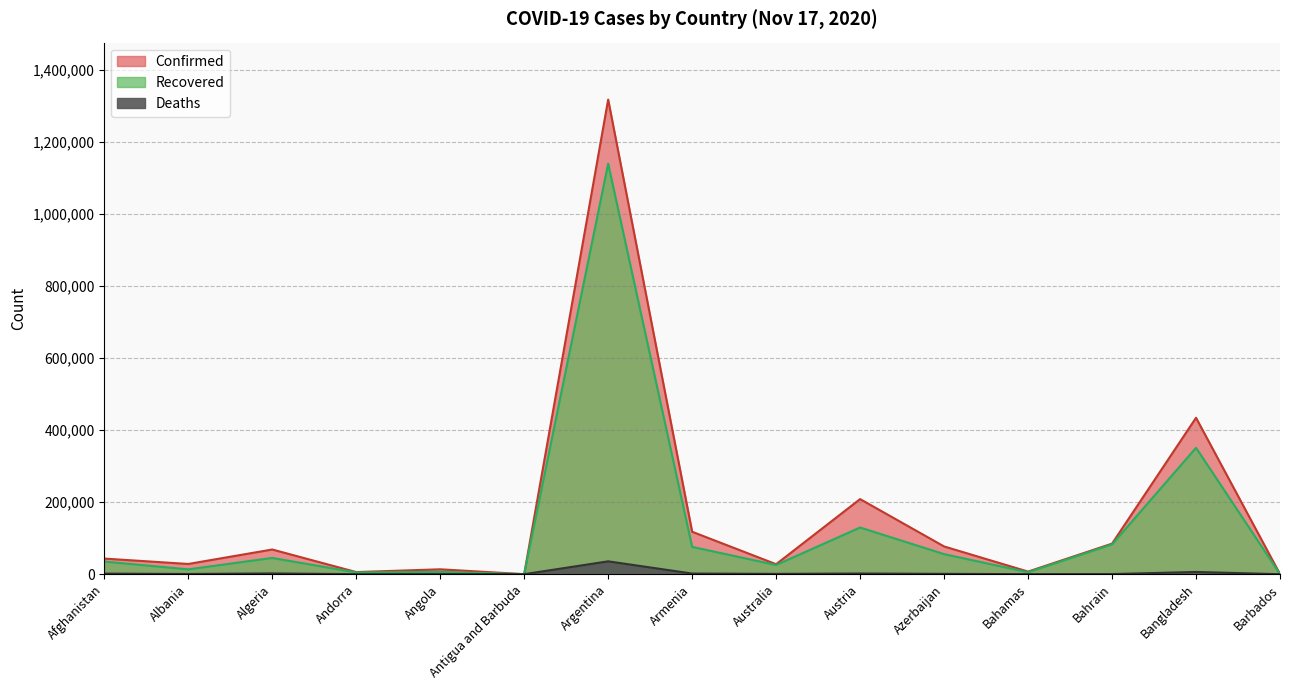

What position from the left is Albania?

2